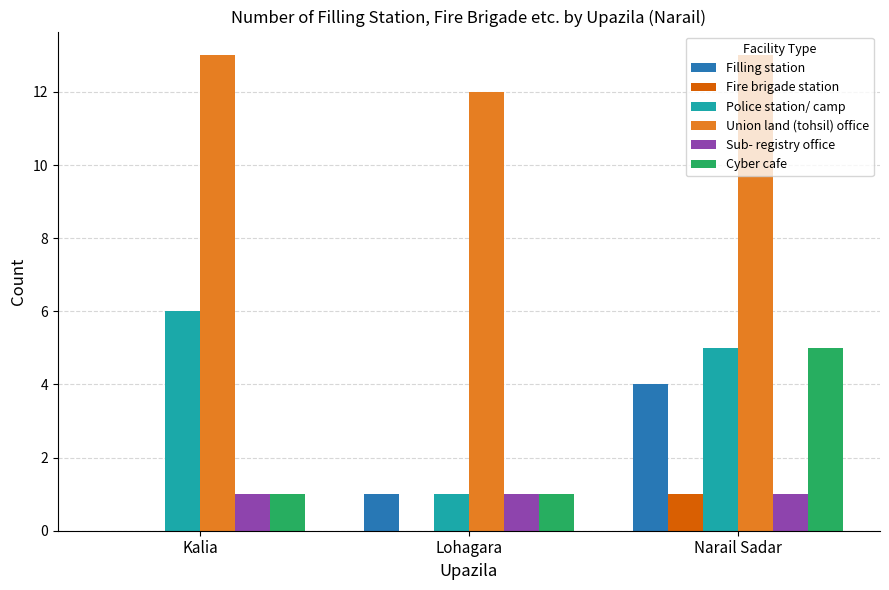

Are the bars horizontal?

No